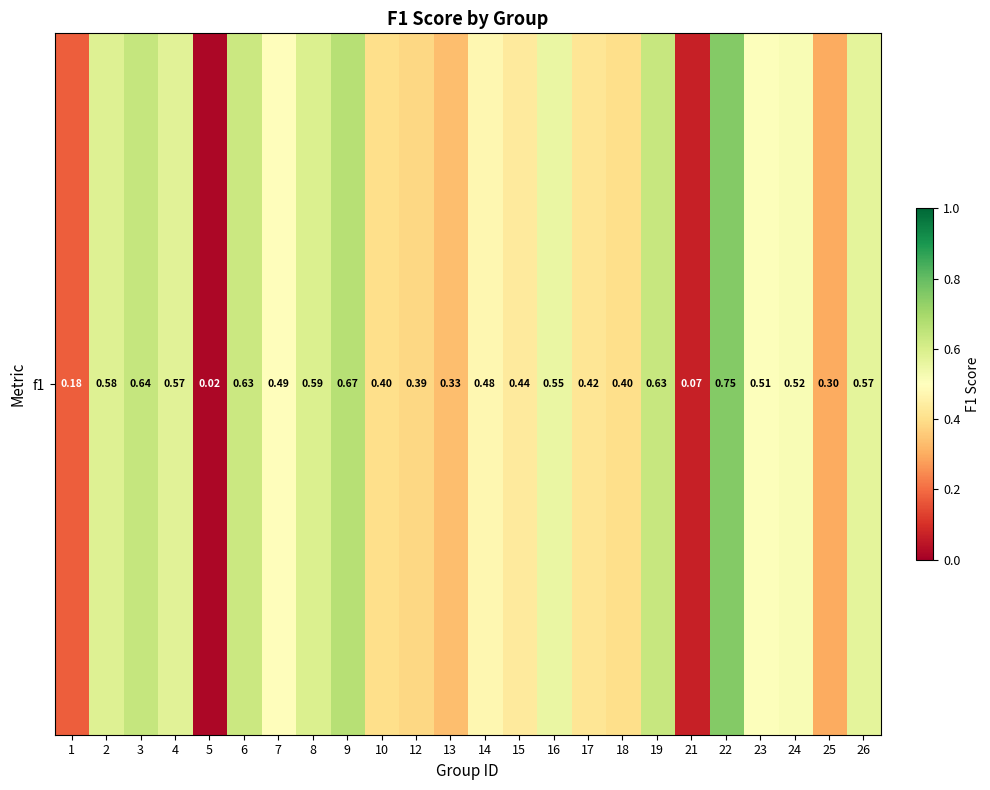

Rank the categories by value from highest to lowest.

22, 9, 3, 19, 6, 8, 2, 4, 26, 16, 24, 23, 7, 14, 15, 17, 18, 10, 12, 13, 25, 1, 21, 5